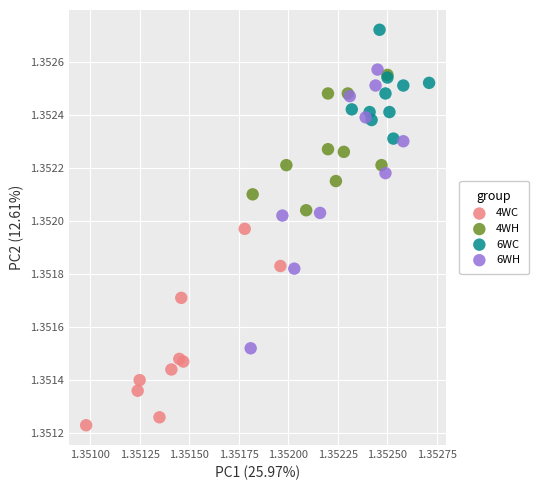

What are all the series names shown in the legend?

4WC, 4WH, 6WC, 6WH